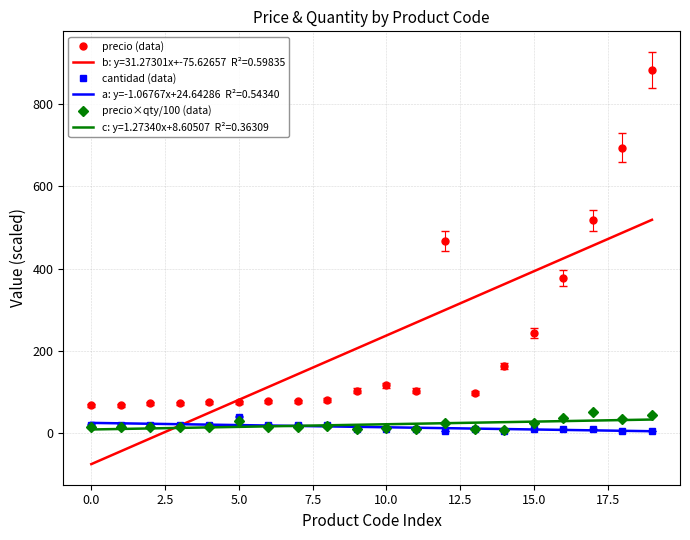

What is the maximum value shown in the chart?

882.7